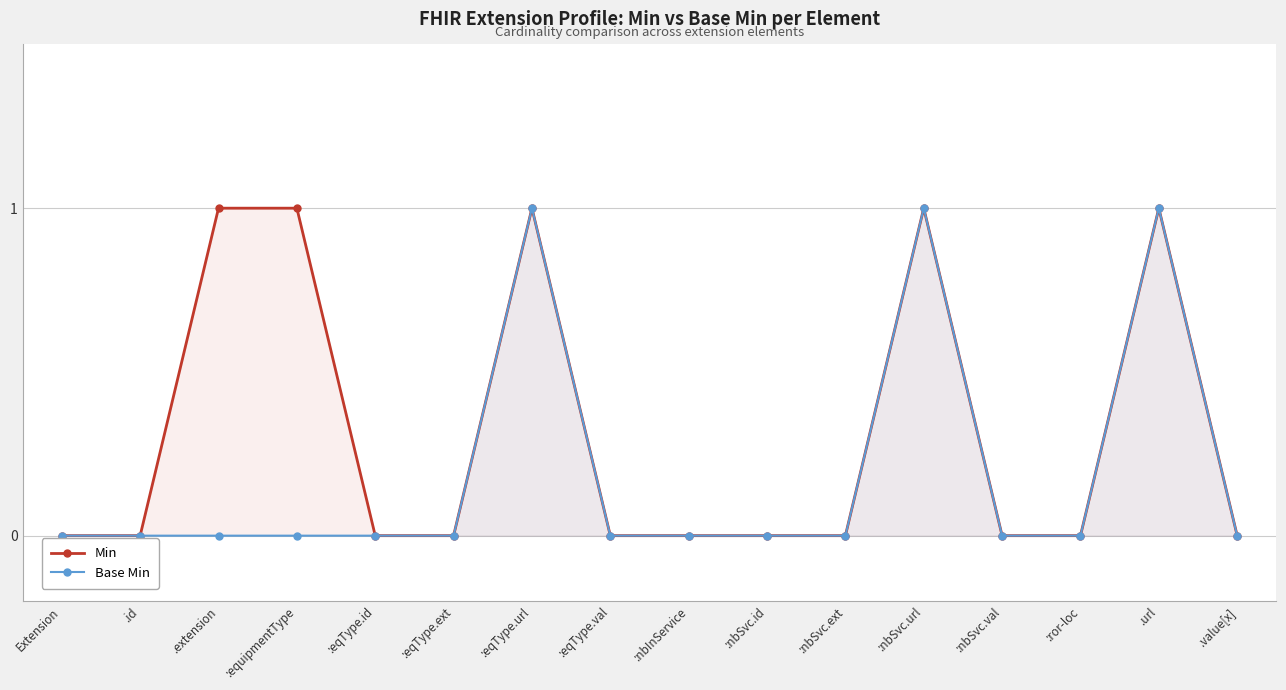

Does the chart have visible grid lines?

Yes